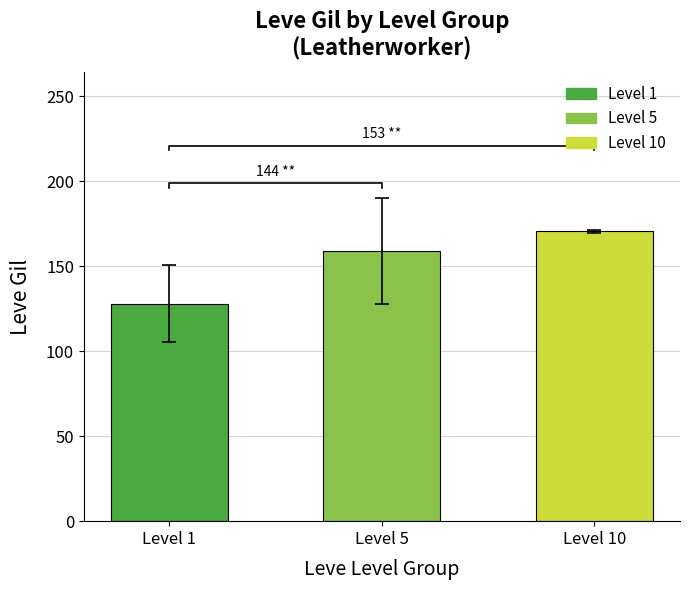

What is the difference between the values at Level 10 and Level 5?

11.7